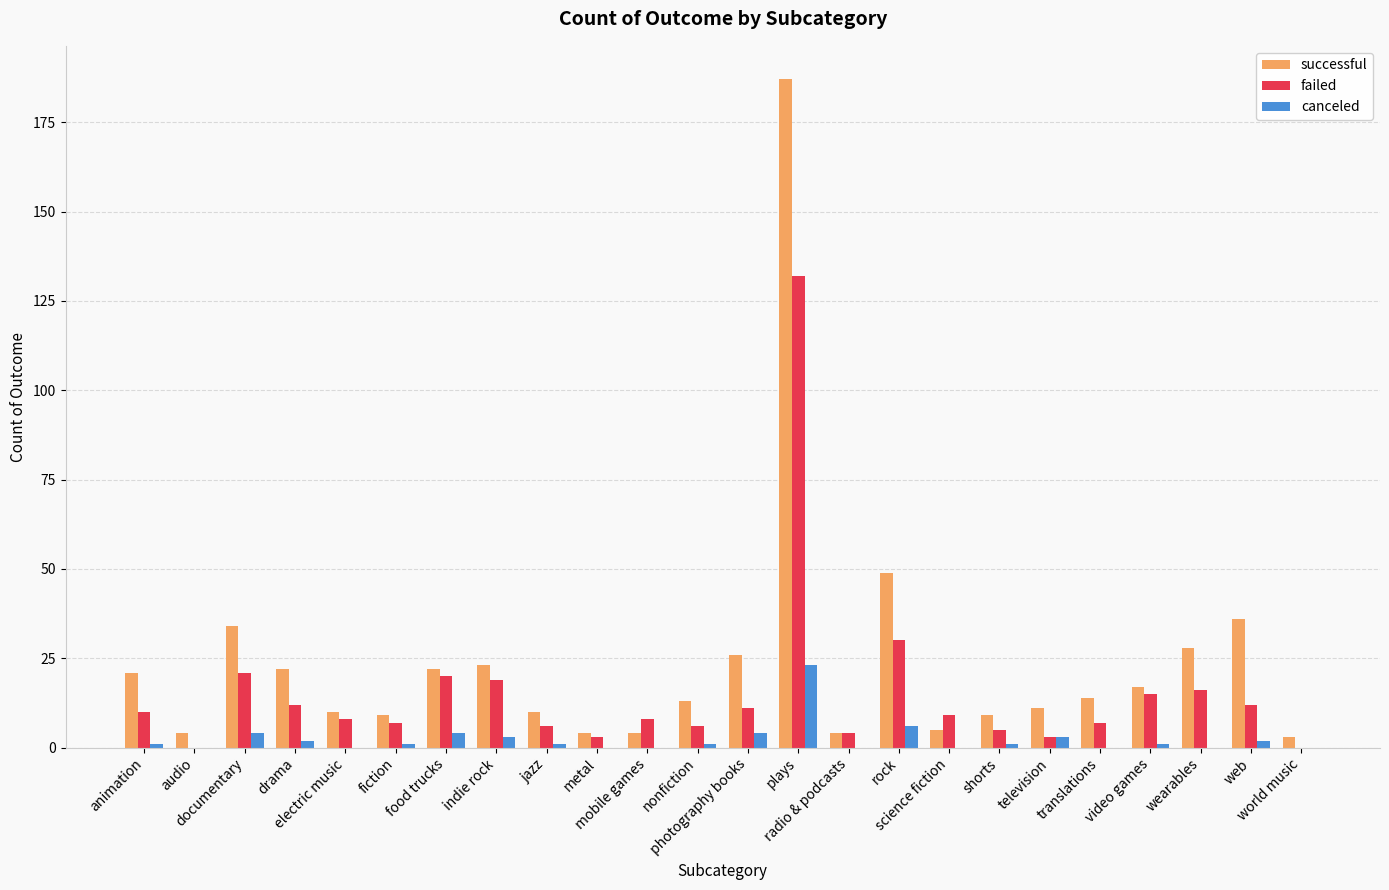

Reading left to right, transcribe all the data shown in this chart.

successful: animation=21	audio=4	documentary=34	drama=22	electric music=10	fiction=9	food trucks=22	indie rock=23	jazz=10	metal=4	mobile games=4	nonfiction=13	photography books=26	plays=187	radio & podcasts=4	rock=49	science fiction=5	shorts=9	television=11	translations=14	video games=17	wearables=28	web=36	world music=3
failed: animation=10	audio=0	documentary=21	drama=12	electric music=8	fiction=7	food trucks=20	indie rock=19	jazz=6	metal=3	mobile games=8	nonfiction=6	photography books=11	plays=132	radio & podcasts=4	rock=30	science fiction=9	shorts=5	television=3	translations=7	video games=15	wearables=16	web=12	world music=0
canceled: animation=1	audio=0	documentary=4	drama=2	electric music=0	fiction=1	food trucks=4	indie rock=3	jazz=1	metal=0	mobile games=0	nonfiction=1	photography books=4	plays=23	radio & podcasts=0	rock=6	science fiction=0	shorts=1	television=3	translations=0	video games=1	wearables=0	web=2	world music=0